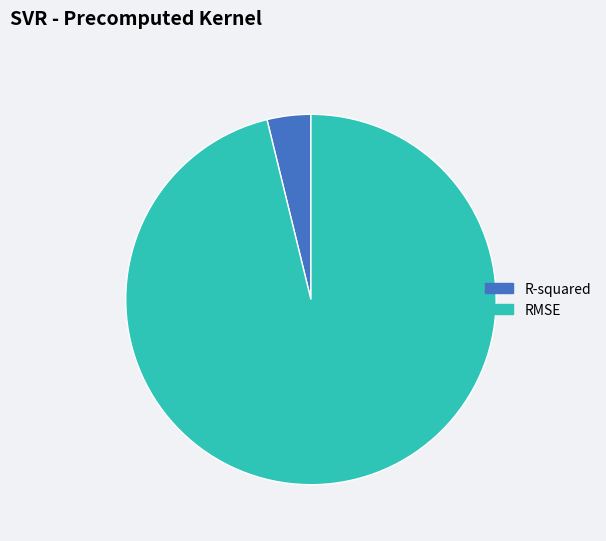

True or false: R-squared accounts for 4% of the total.

True